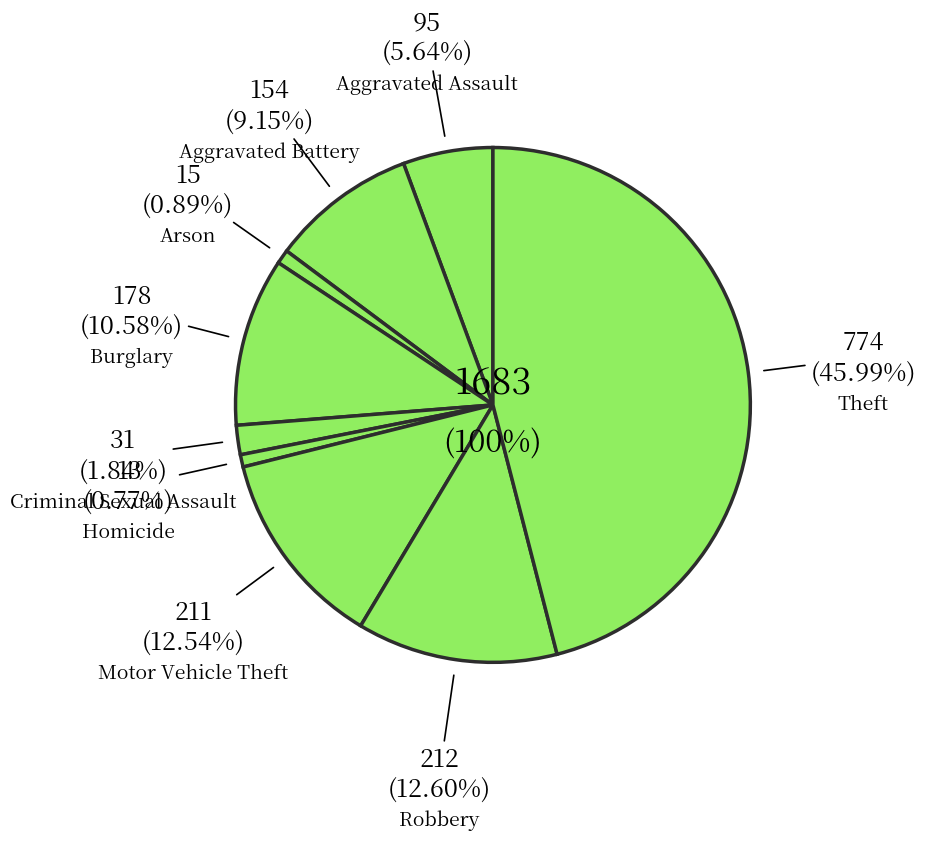

True or false: Arson accounts for 8% of the total.

False